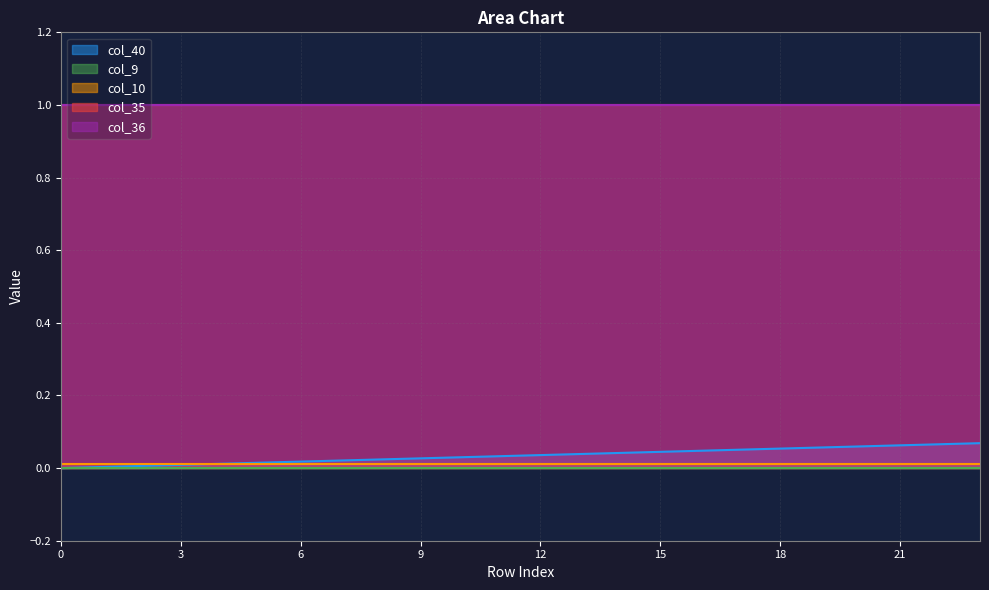

How many lines are shown in the chart?

5